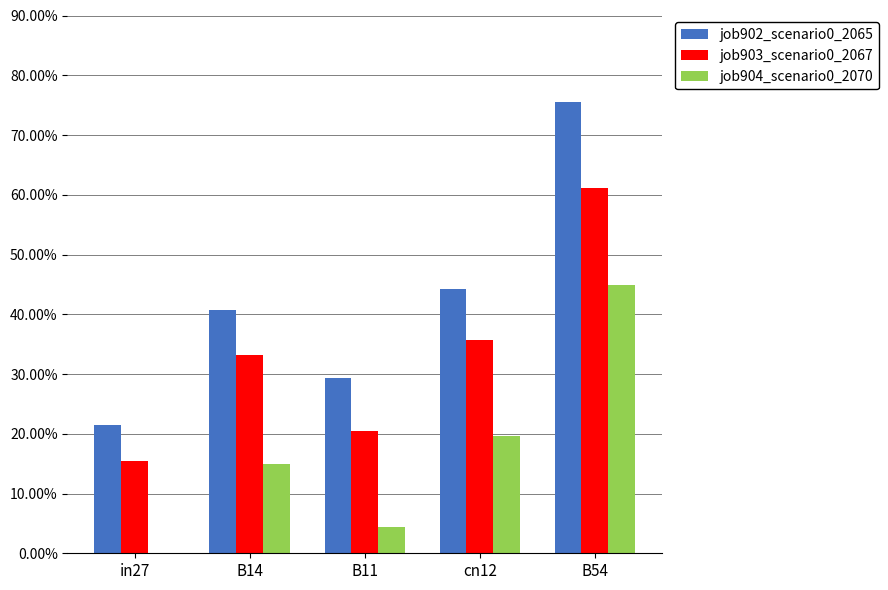

What are all the series names shown in the legend?

job902_scenario0_2065, job903_scenario0_2067, job904_scenario0_2070